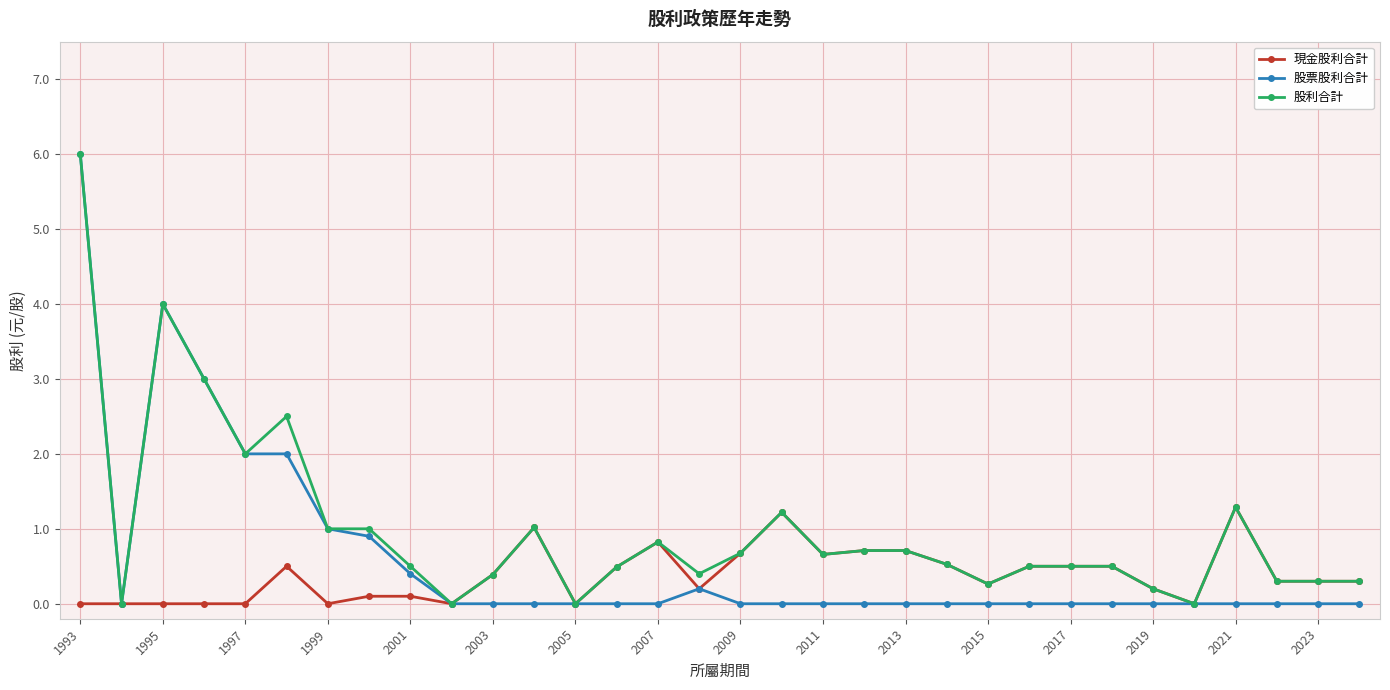

What is the highest value of the 股利合計 series?

6.0